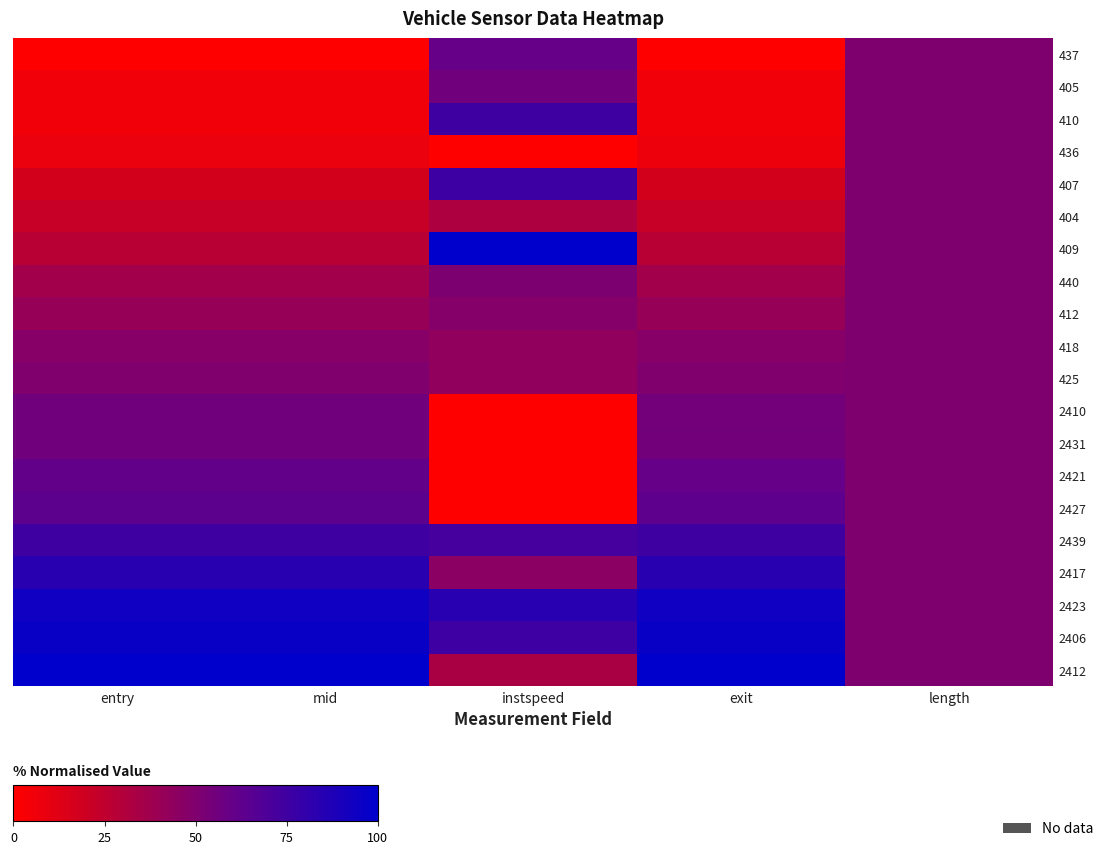

Rank the series at length from lowest to highest value.

437, 405, 410, 436, 407, 404, 409, 440, 412, 418, 425, 2410, 2431, 2421, 2427, 2439, 2417, 2423, 2406, 2412